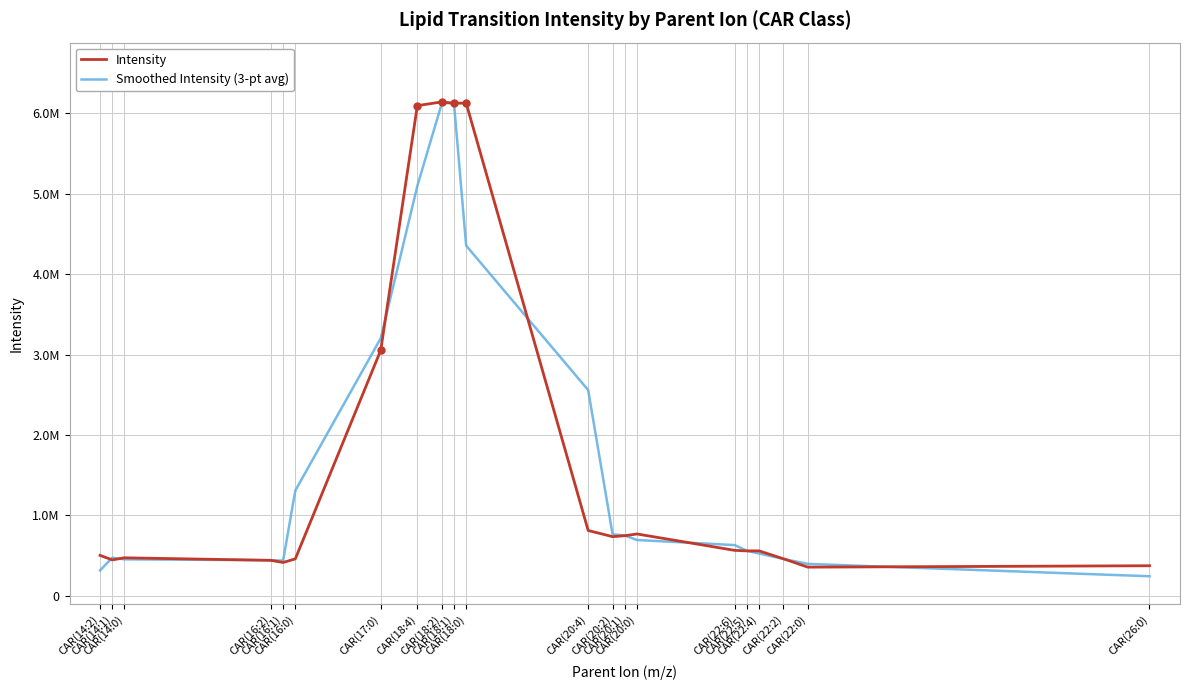

What is the label of the 13th point from the left?

CAR(20:2)